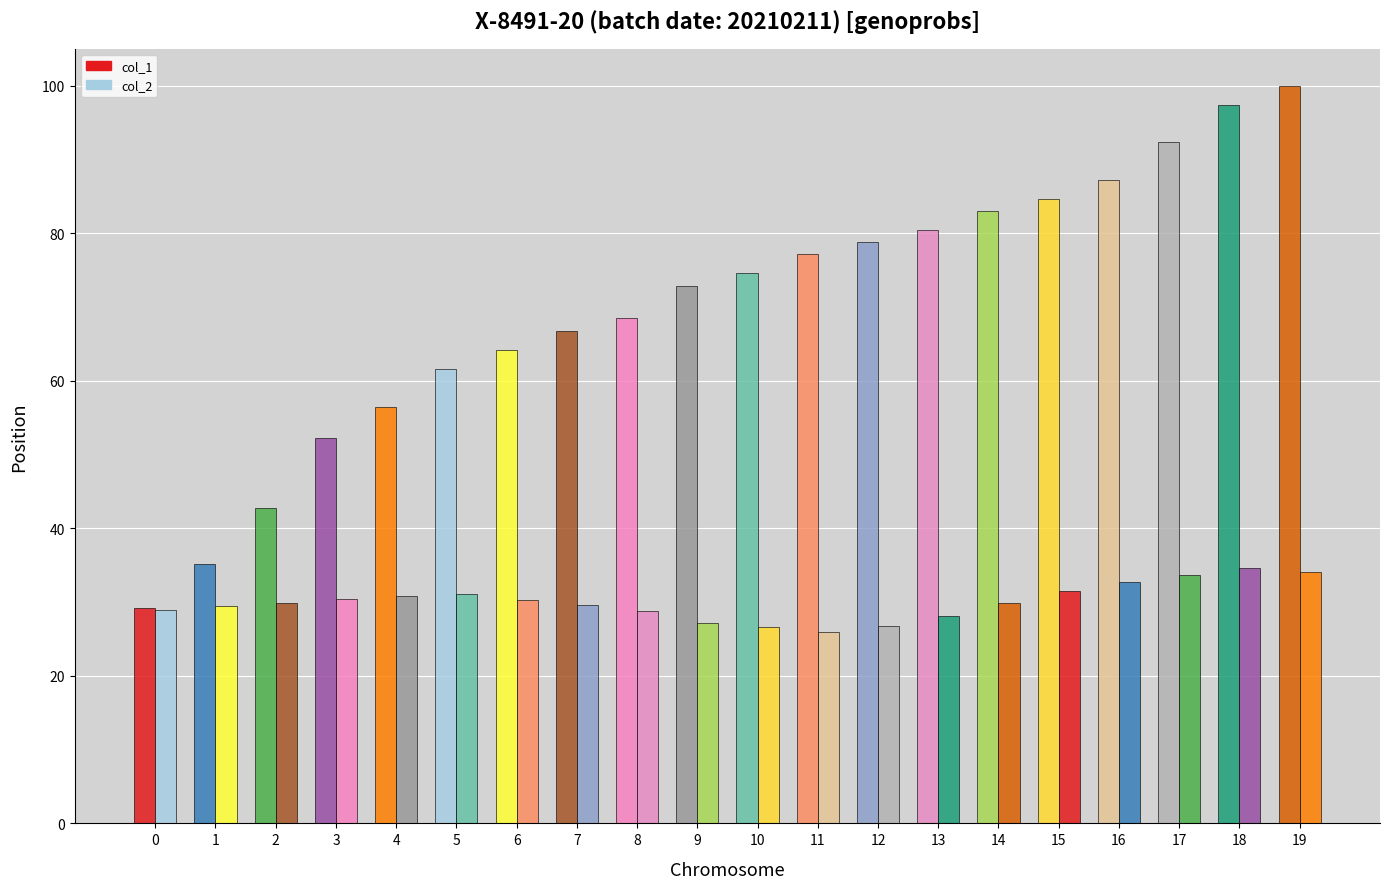

How many data points in col_1 are less than 74?

10